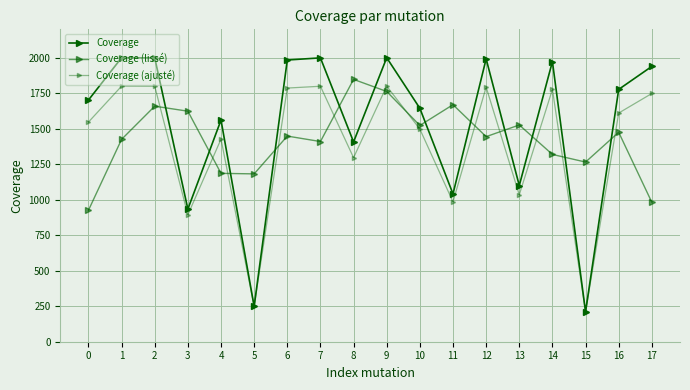

How many data points does each series have?

18